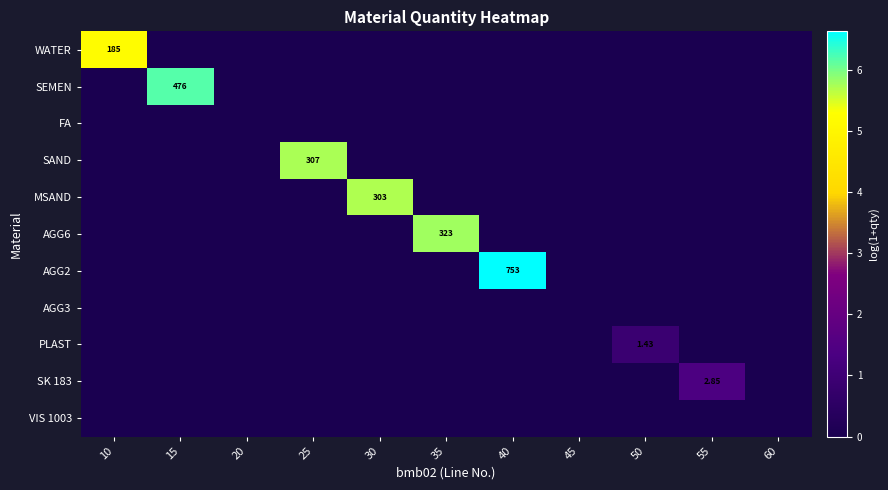

At 60, list the series in order from smallest to largest.

WATER, SEMEN, FA, SAND, MSAND, AGG6, AGG2, AGG3, PLAST, SK 183, VIS 1003